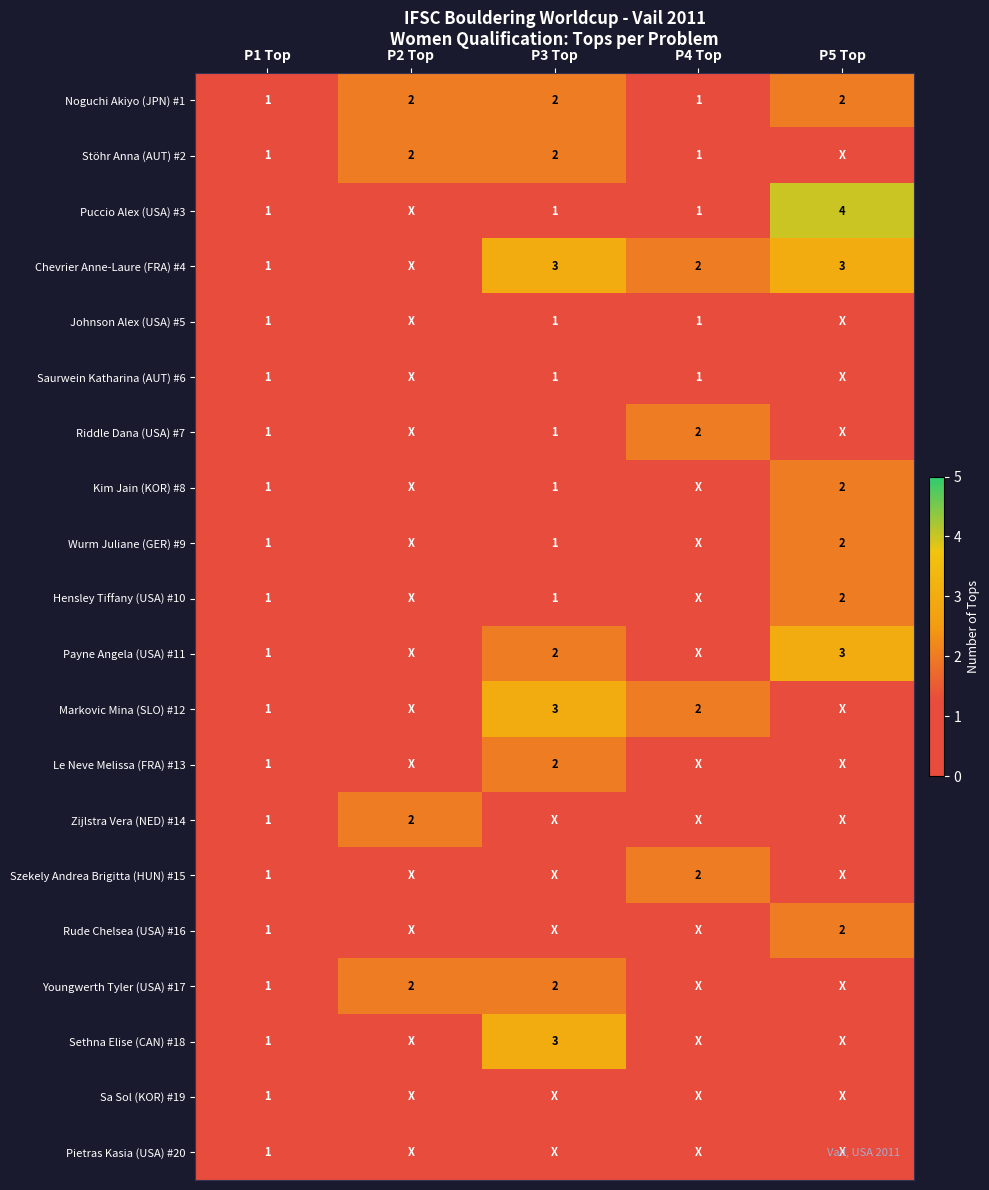

The Wurm Juliane (GER) #9 series shows 3 at P5 Top. True or false?

False